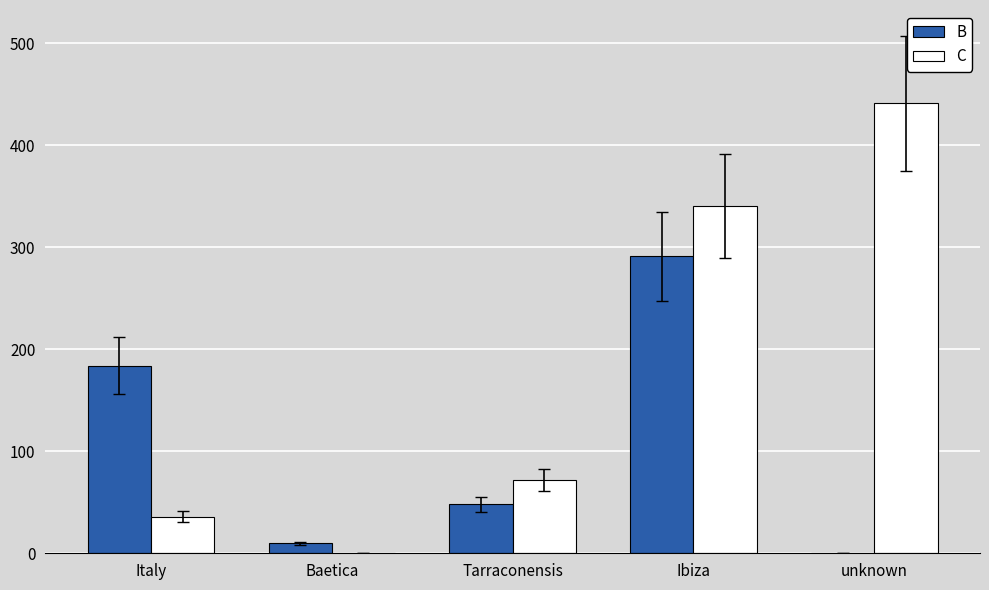

Is the value of B at Tarraconensis greater than the value of C at Italy?

Yes